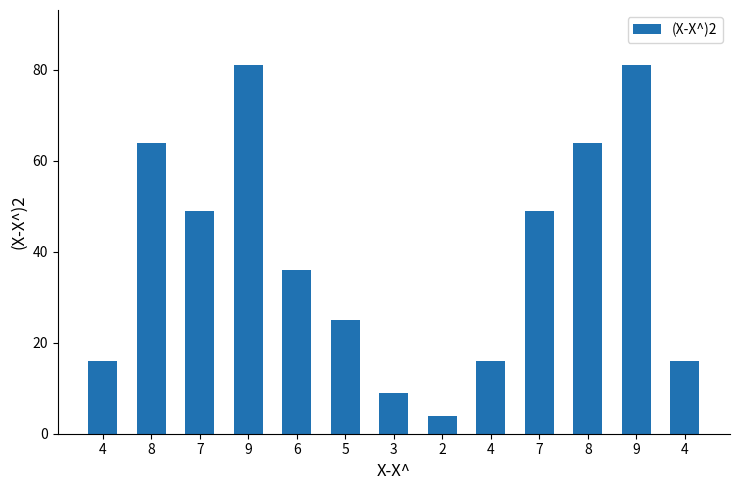

What is the ratio of the value at 4 to the value at 4?

1.0